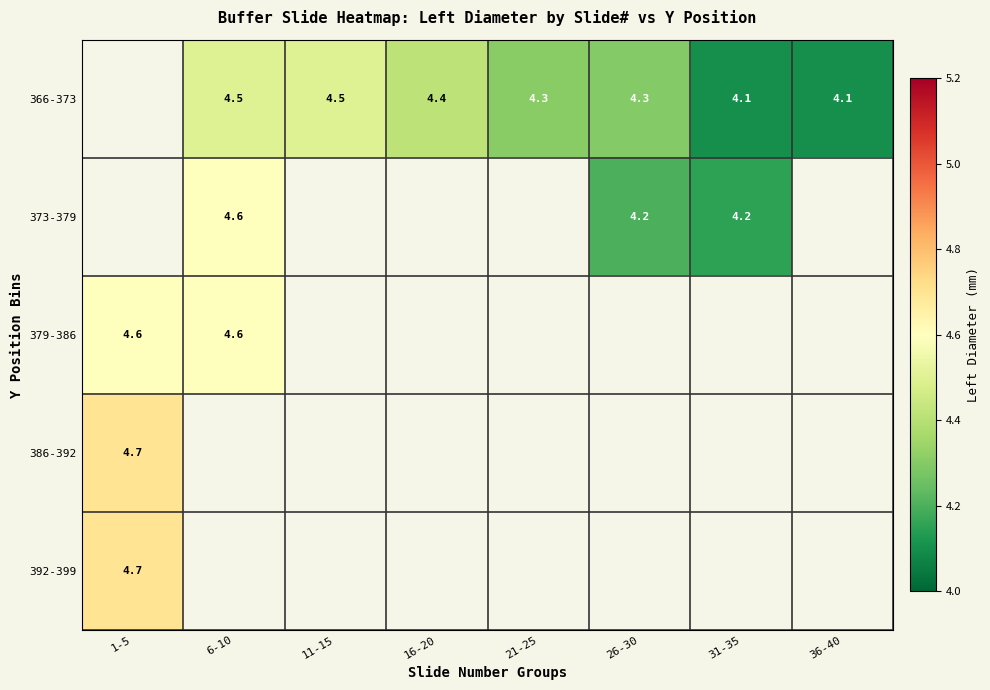

The 386-392 series shows 6.4 at 1-5. True or false?

False